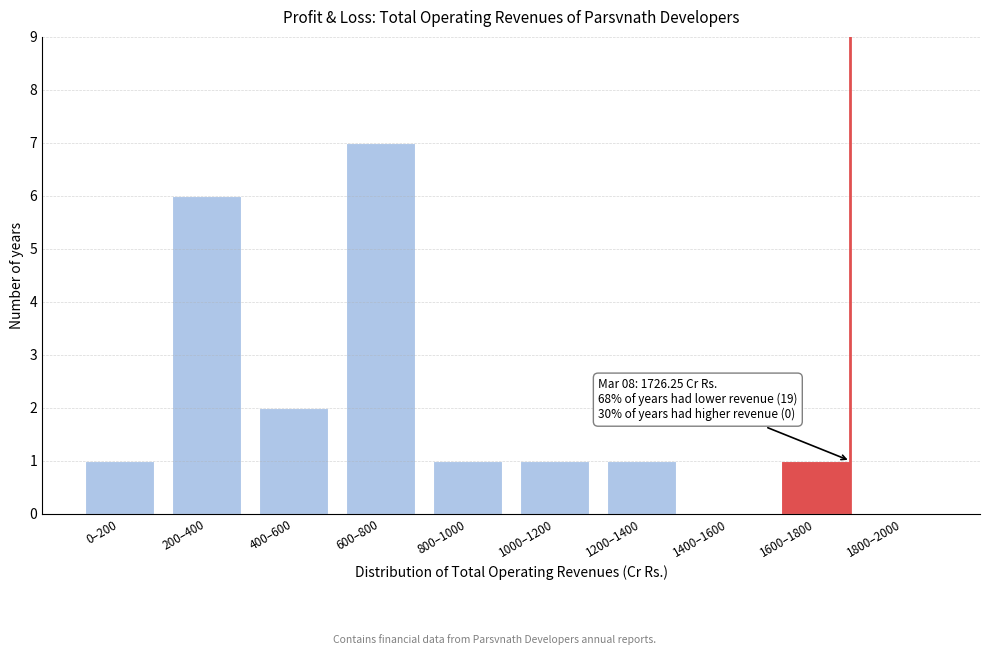

Reading left to right, extract all data points from this chart.

0–200=1	200–400=6	400–600=2	600–800=7	800–1000=1	1000–1200=1	1200–1400=1	1400–1600=0	1600–1800=1	1800–2000=0